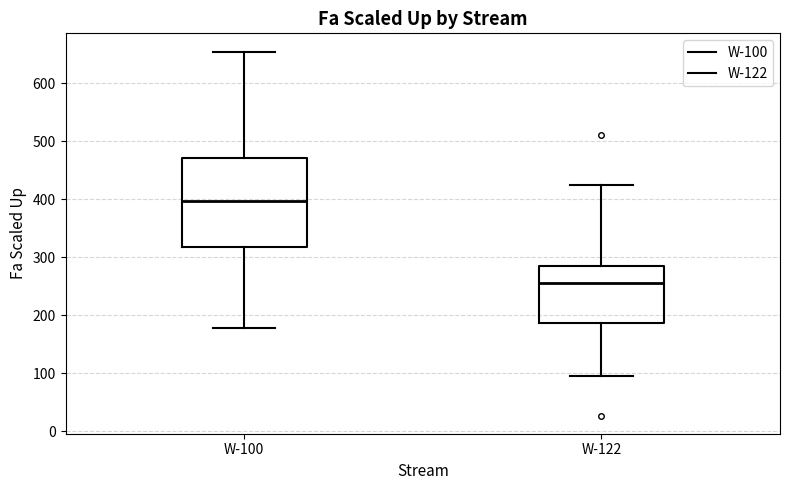

Reading left to right, read every box against the y-axis: the position of its median line, the range the box covers, and the ends of its whiskers. The values are not printed on the chart, so give them approximately, as read against the axis.

W-100: median 400, box 320 to 470, whiskers 180 to 650
W-122: median 250, box 190 to 290, whiskers 100 to 420